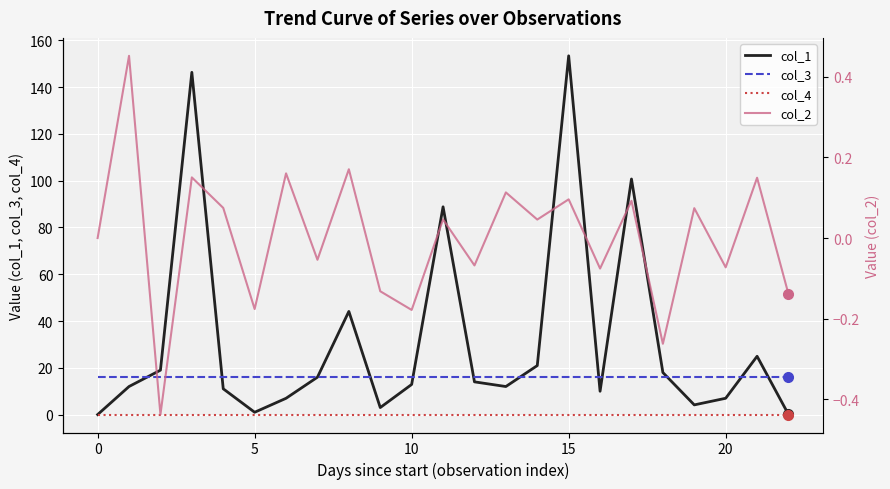

The value of col_4 at 15 is 0.0. True or false?

True